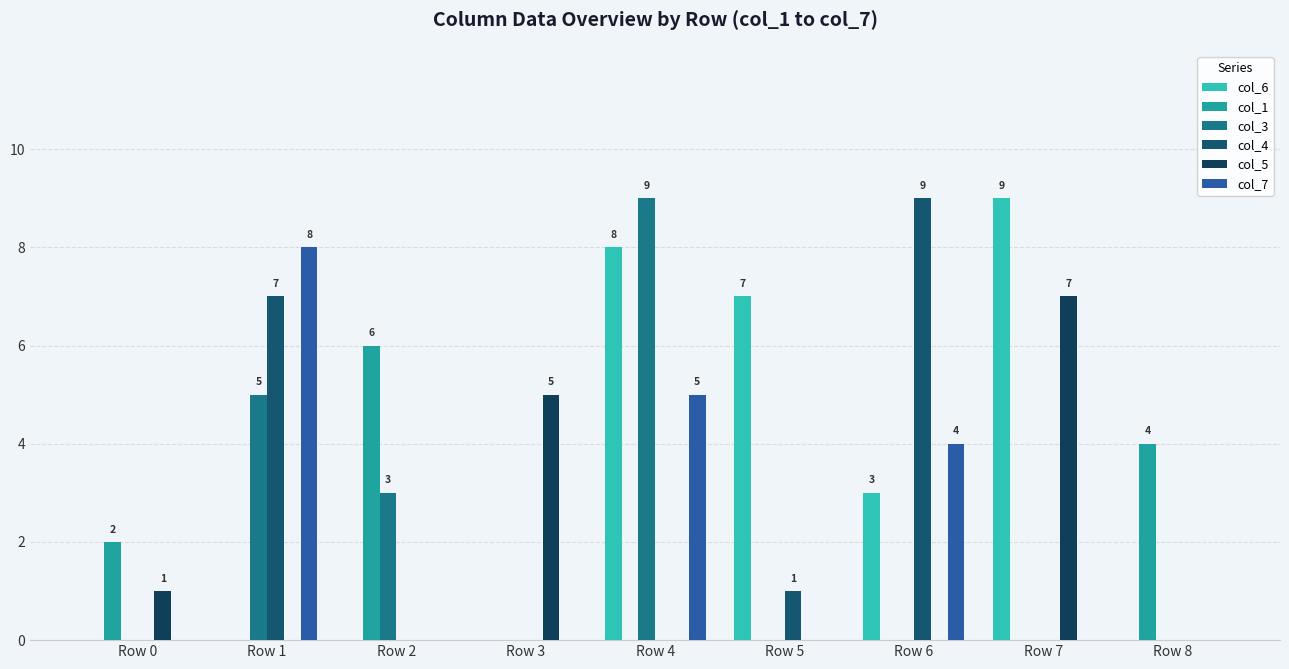

Which category has the lowest value across all series?

Row 0